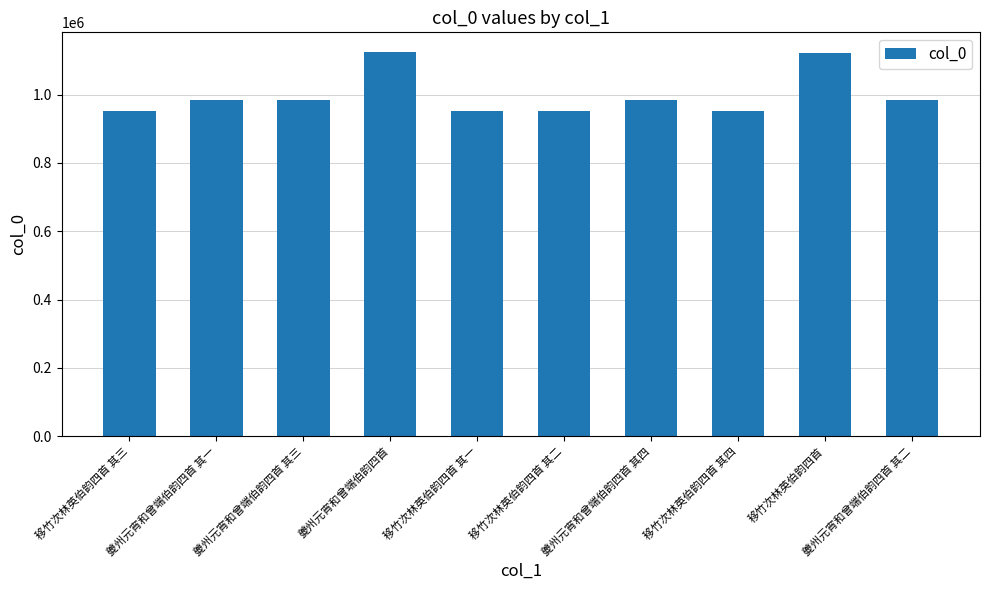

Where is the data nearest to the value 1039016?

夔州元宵和曾端伯韵四首 其一